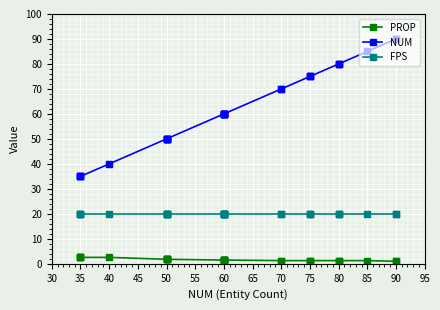

Which series has the largest total across all categories?

NUM